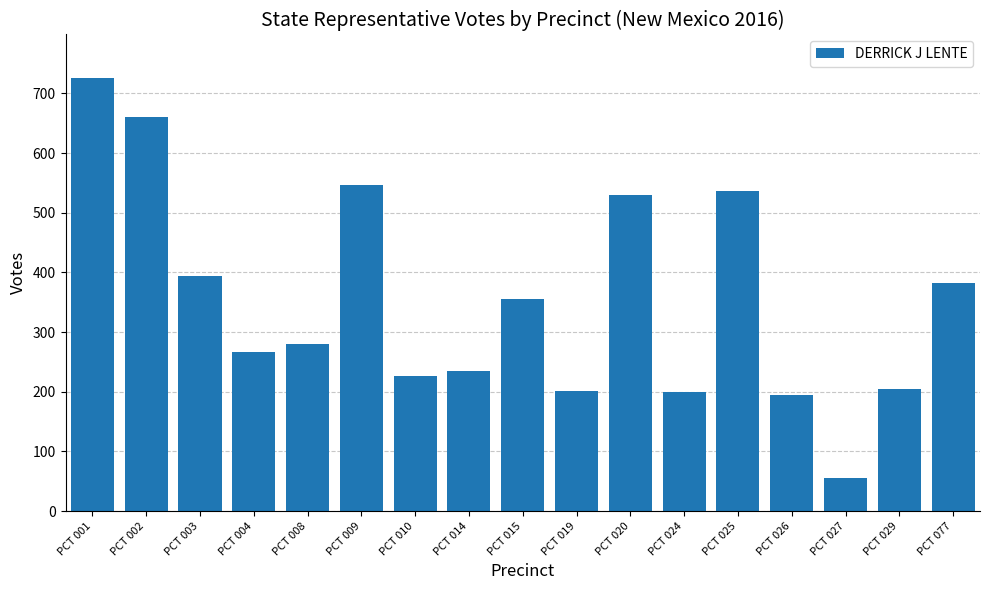

What is the change in value from PCT 014 to PCT 025?

+302